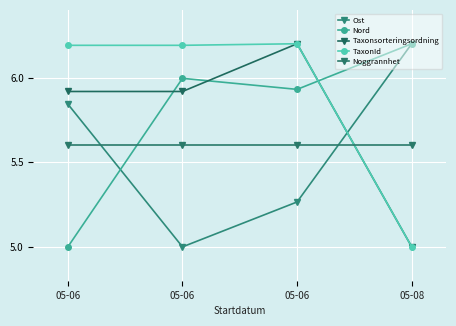

At 05-08, list the series in order from smallest to largest.

Taxonsorteringsordning, TaxonId, Noggrannhet, Ost, Nord